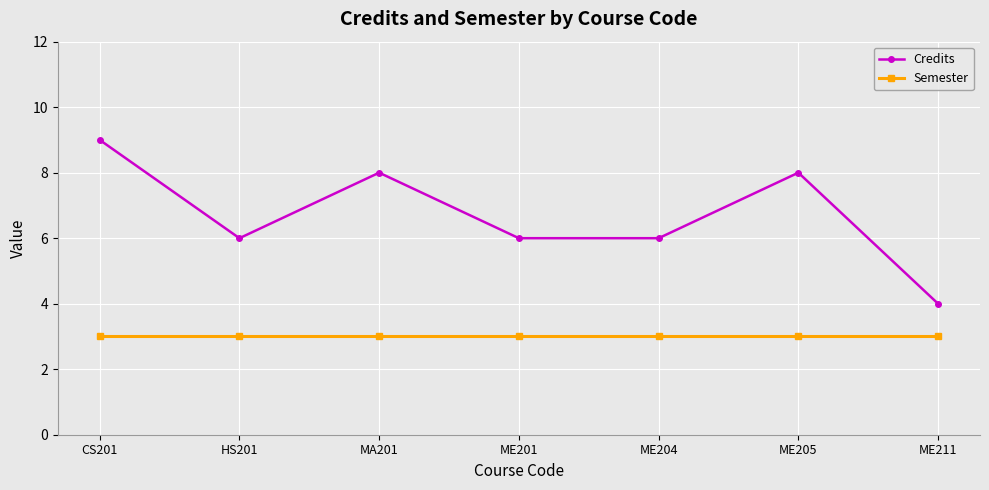

The Semester series shows 3 at CS201. True or false?

True